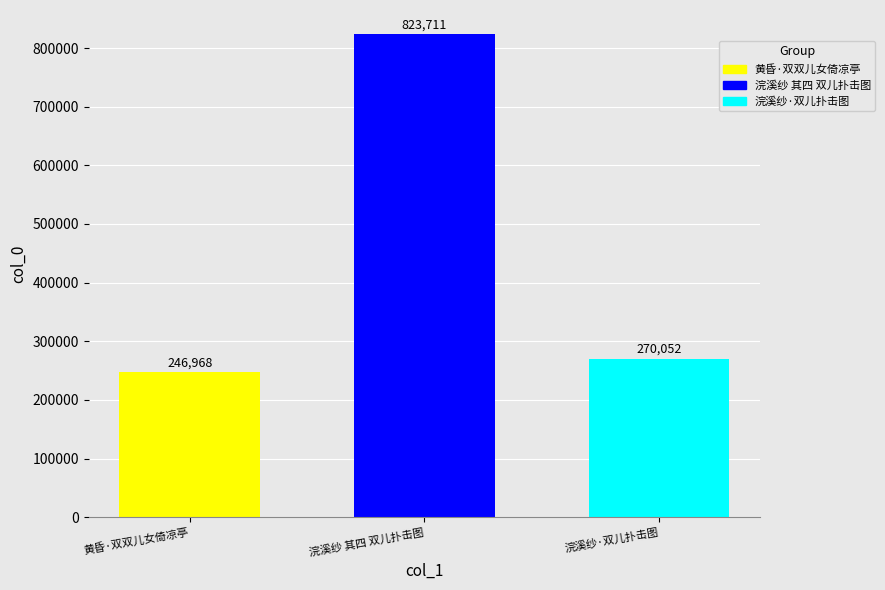

Which category has the highest value across all series?

浣溪纱 其四 双儿扑击图